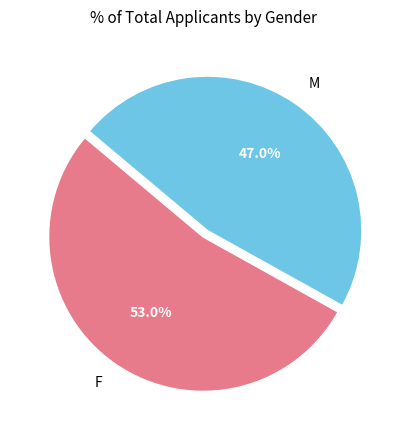

To the nearest percent, what is the combined percentage of F and M?

100%